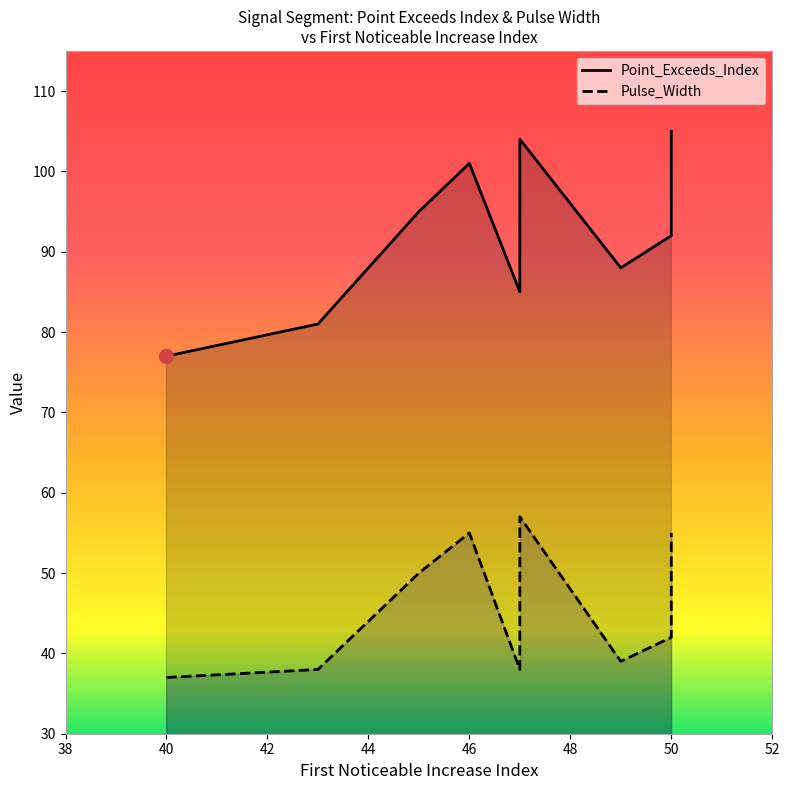

Which series has the largest total across all categories?

Point_Exceeds_Index